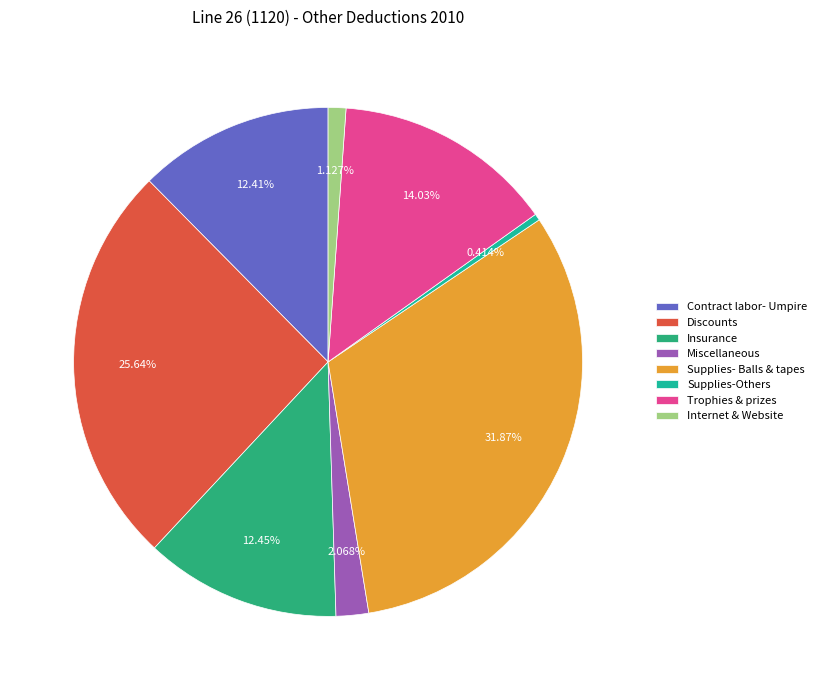

To the nearest percent, what is the difference between the Supplies-Others and Insurance slice percentages?

12%